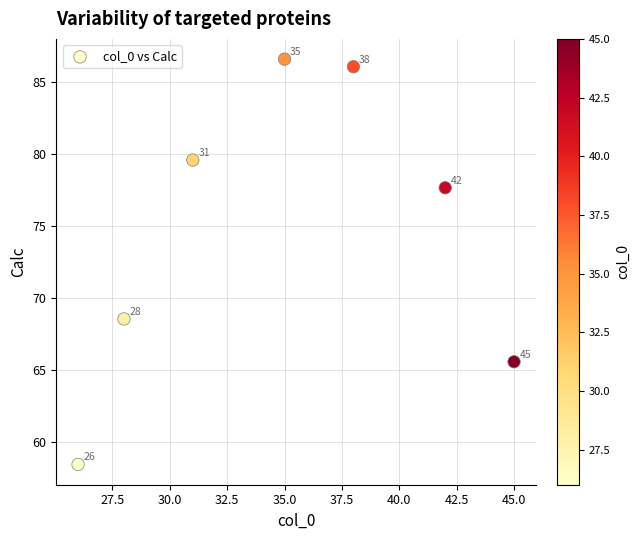

What is the average X value?

35.0